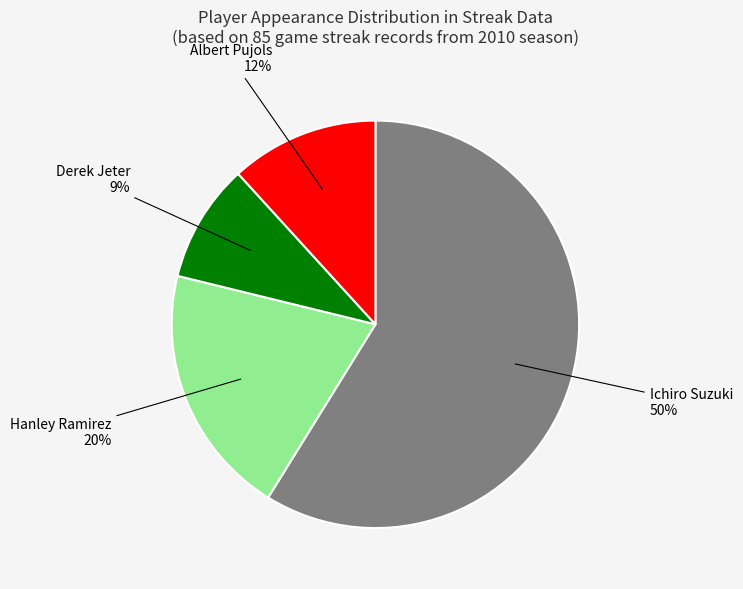

Is it true that Albert Pujols is 12% of the pie?

True